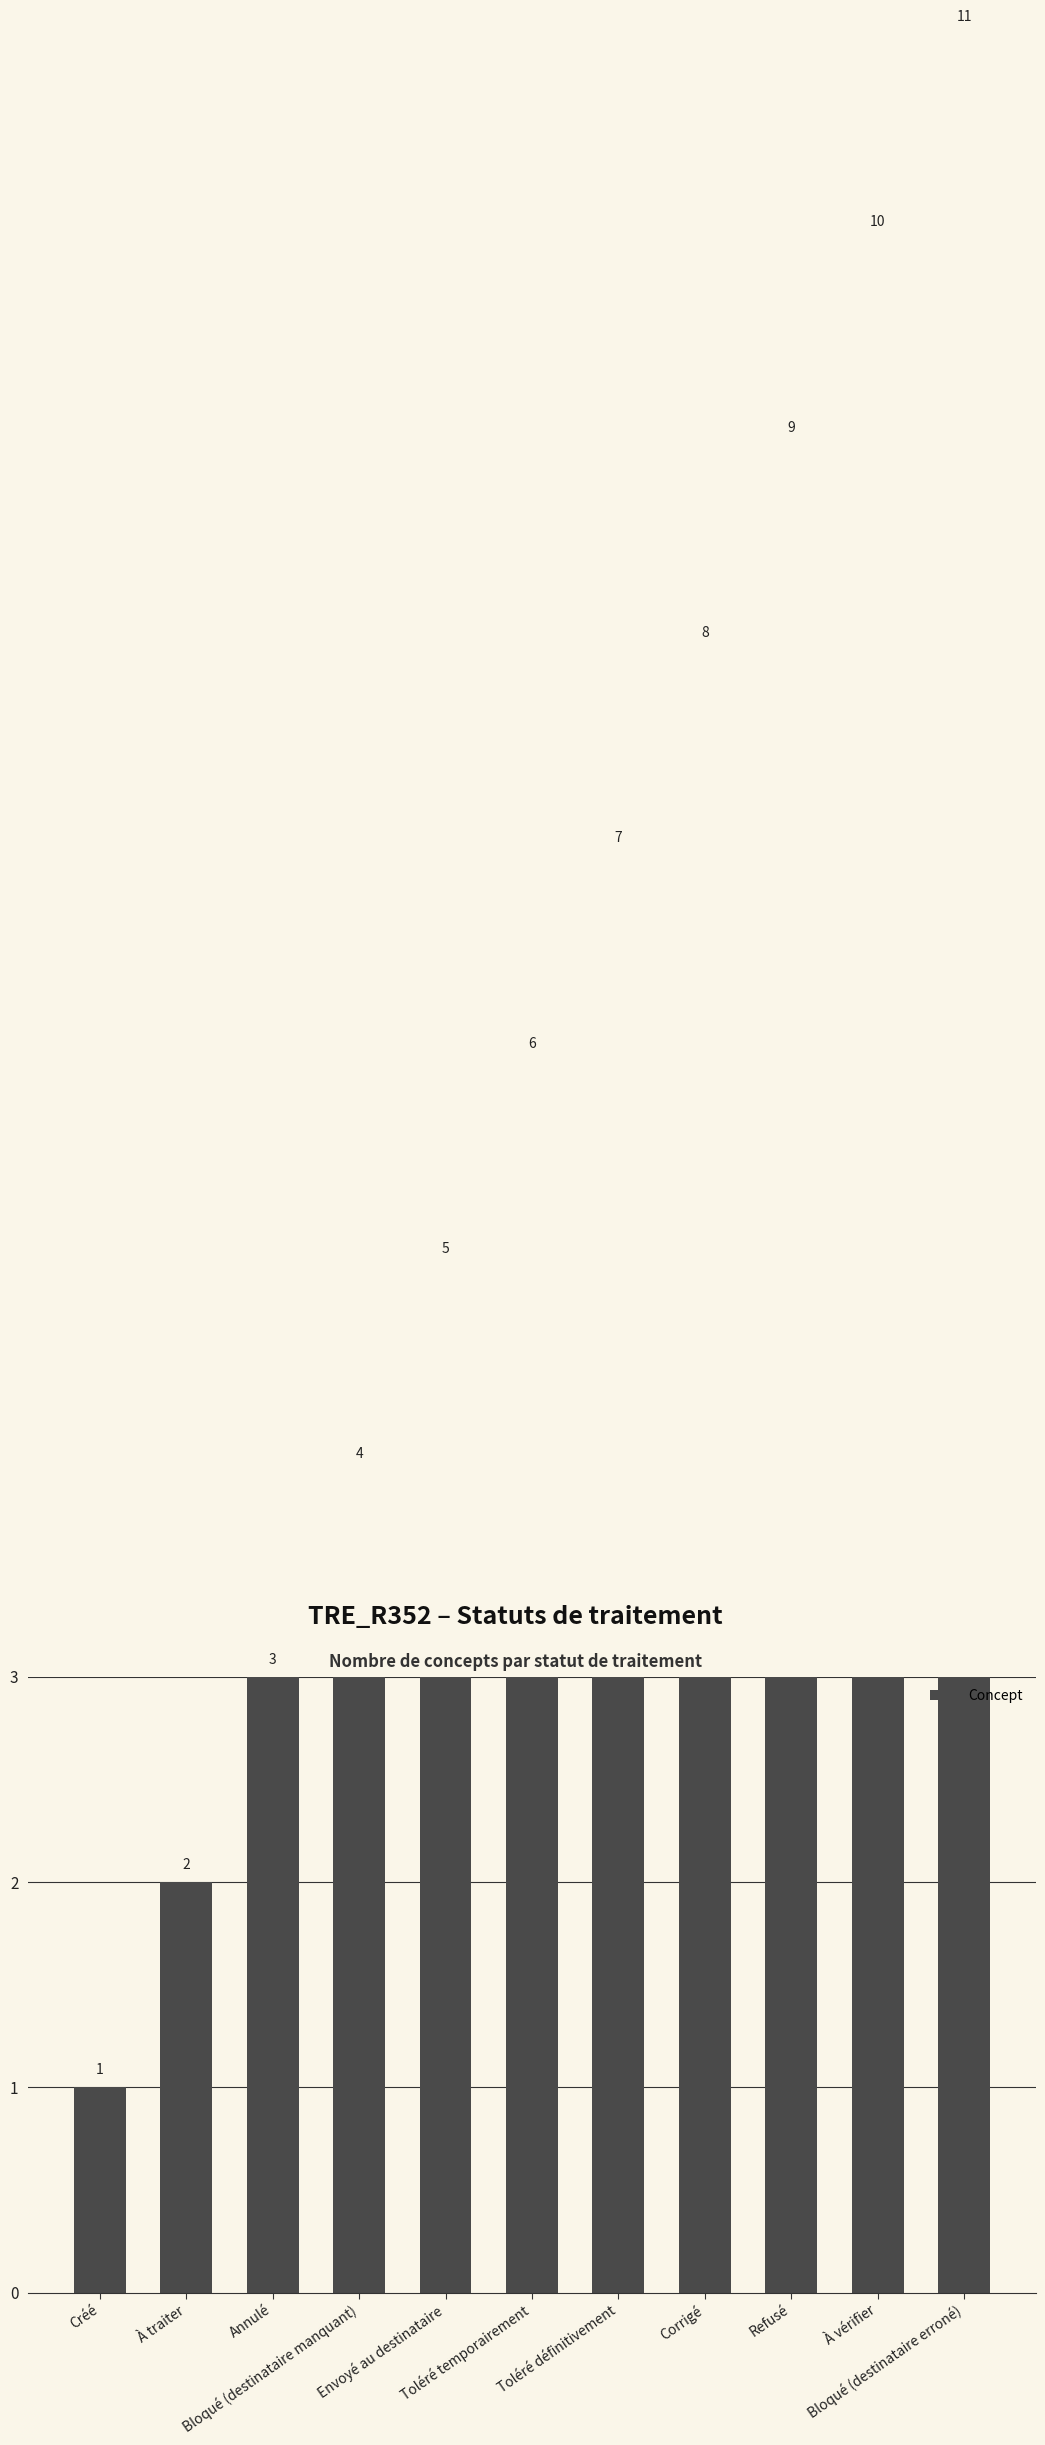

What is the difference between the maximum and minimum values?

10